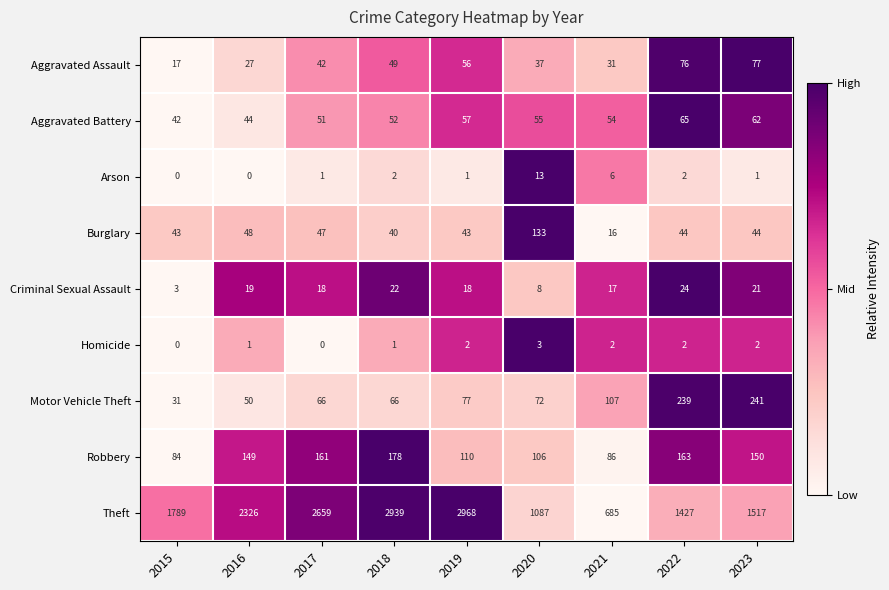

At which label does Aggravated Battery first exceed 54?

2019